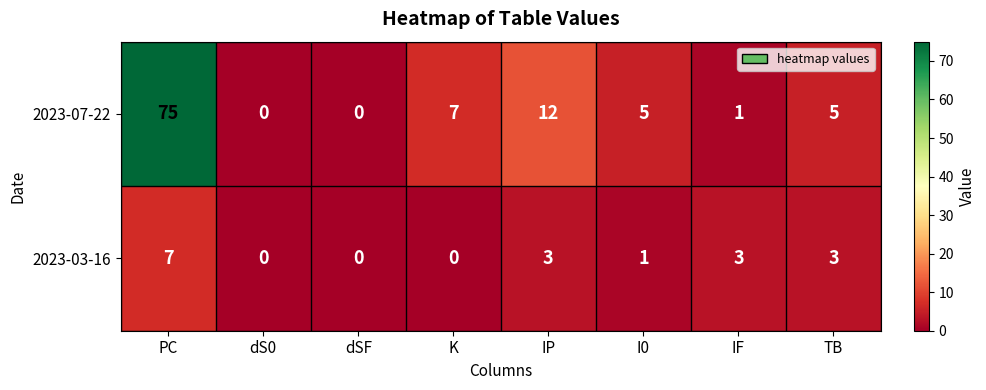

Is it true that 2023-03-16 equals 0 at K?

True